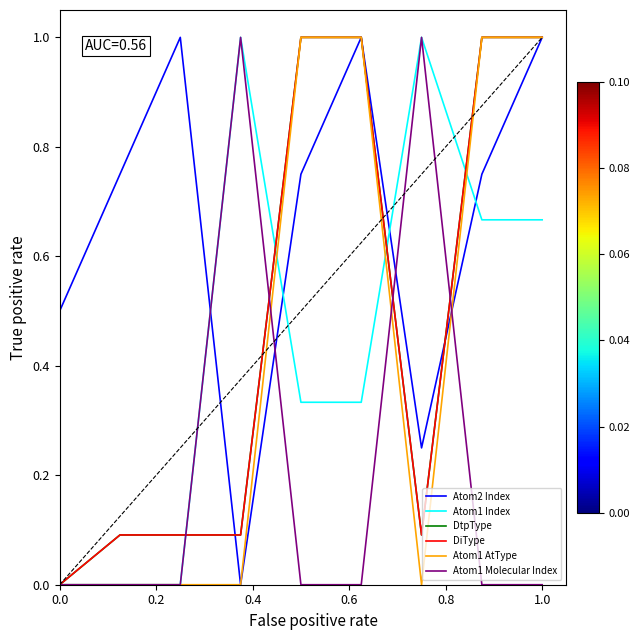

True or false: DiType has more than 1 interior local peaks.

False